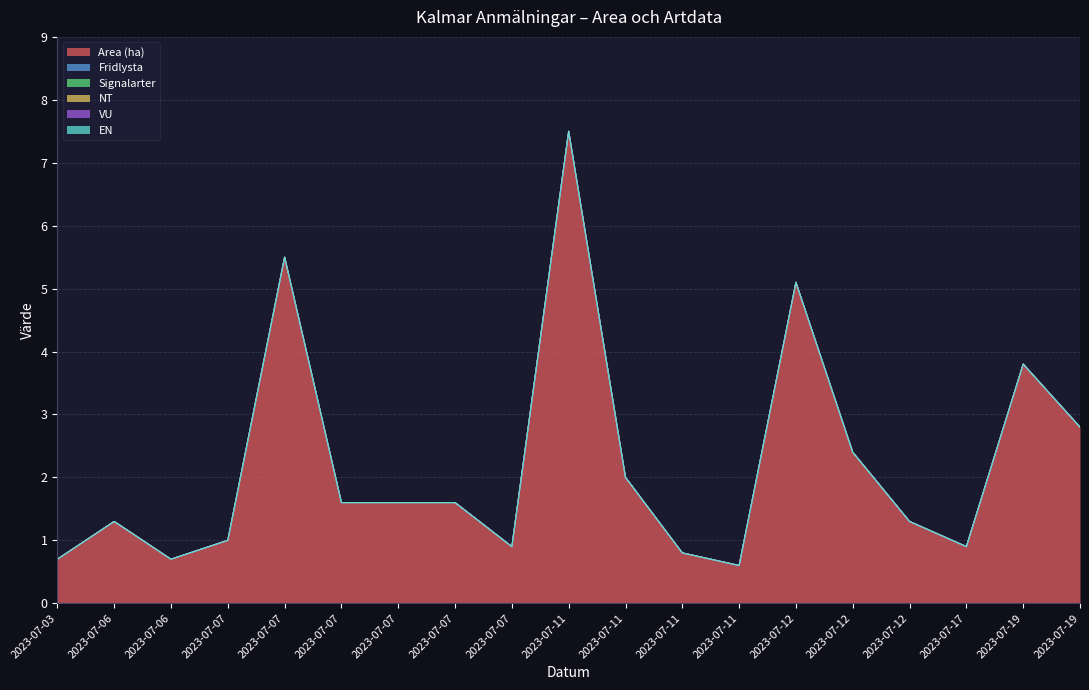

Which category has the lowest value in the VU series?

2023-07-03